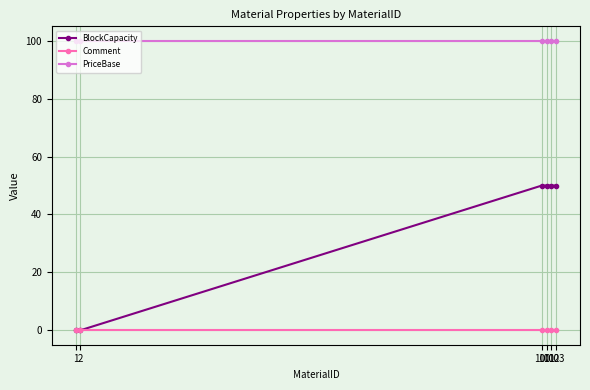

True or false: PriceBase and BlockCapacity cross at least once.

False